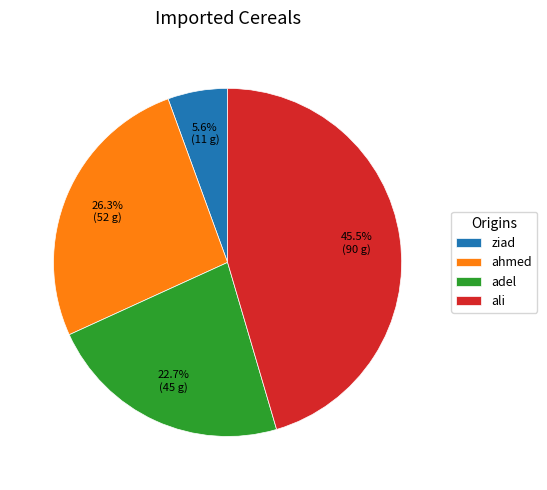

Rank the categories by value from highest to lowest.

ali, ahmed, adel, ziad